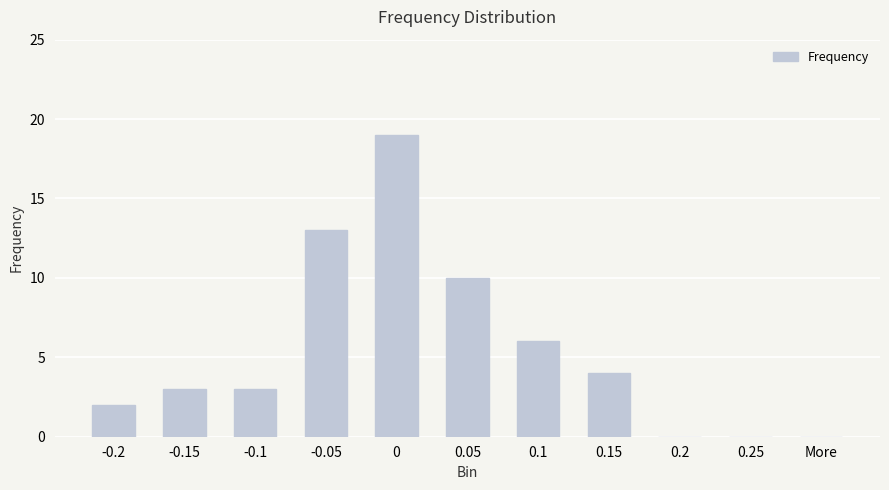

Count the number of categories in the chart.

11